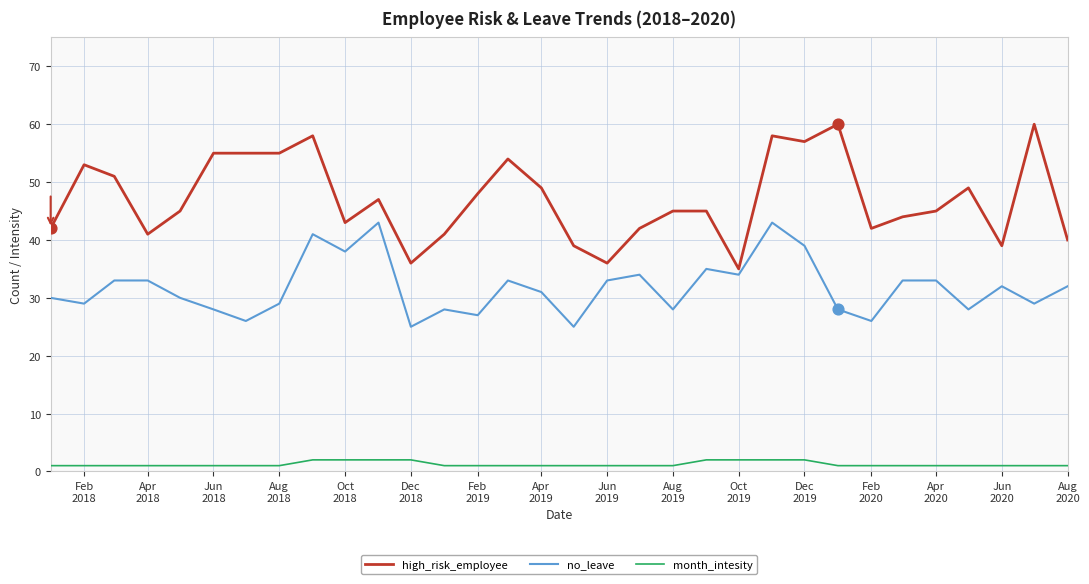

Which series has the largest total across all categories?

high_risk_employee